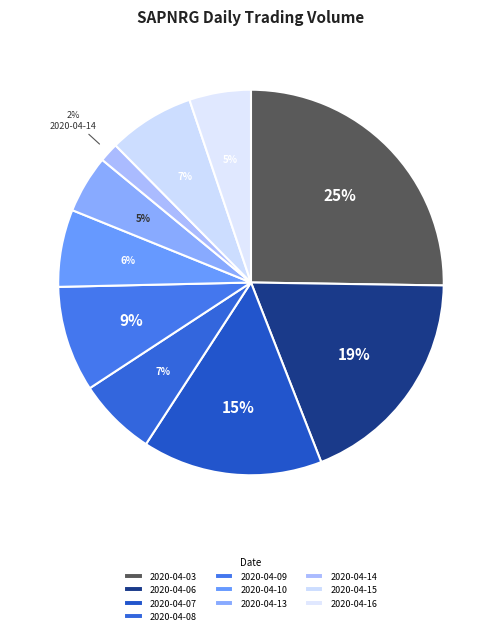

The 2020-04-09 slice represents 9% of the pie. True or false?

True